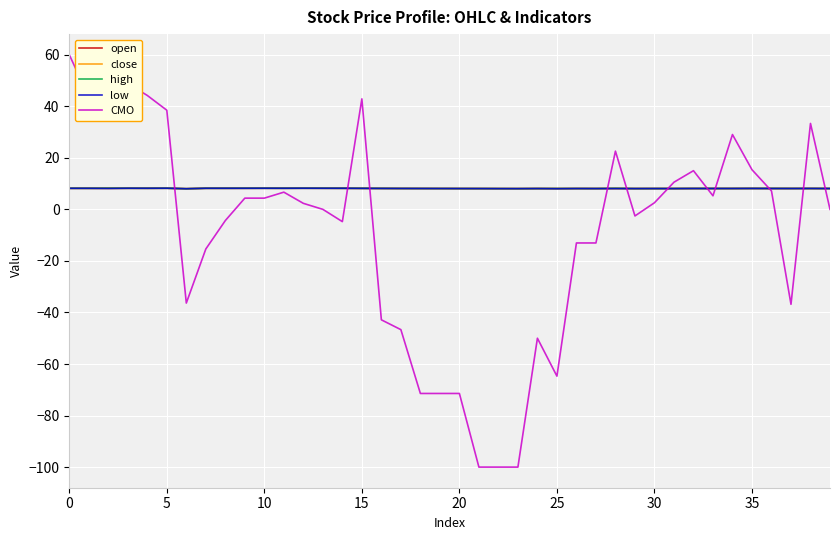

What is the highest value of the high series?

8.2